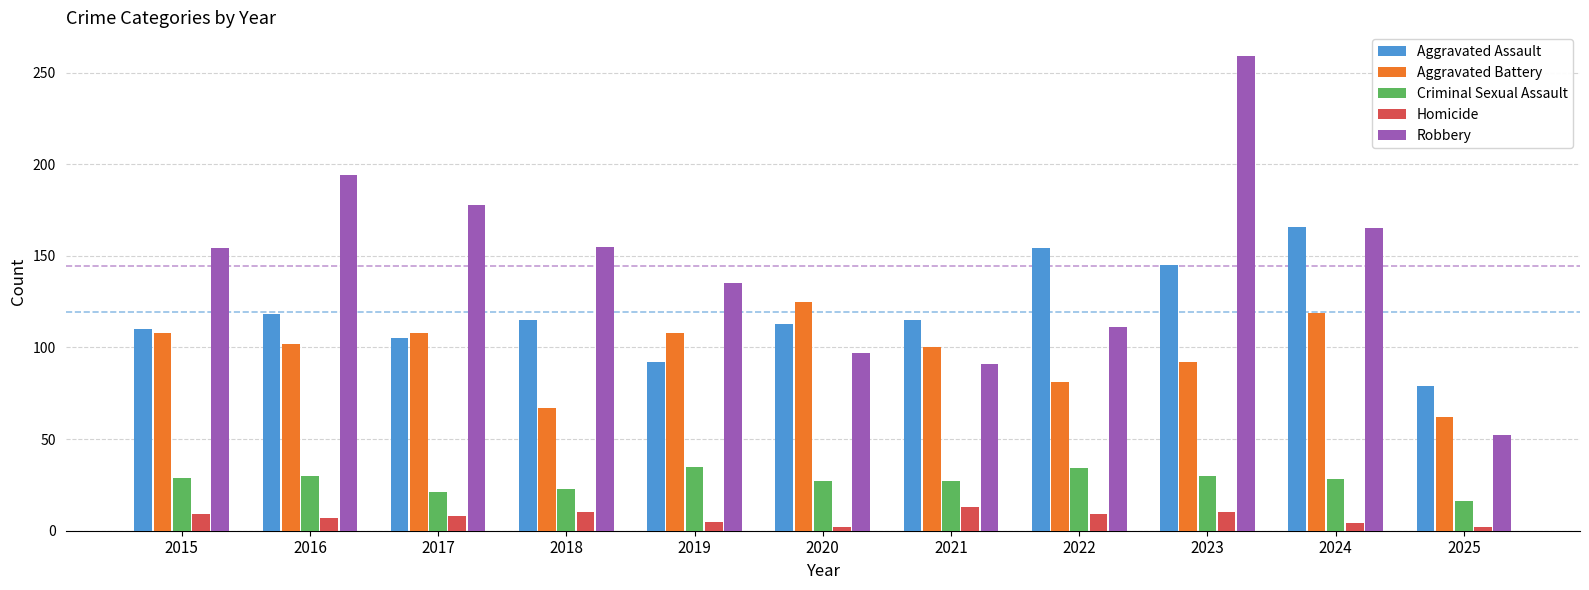

What is the difference between the maximum and minimum values in the Robbery series?

207